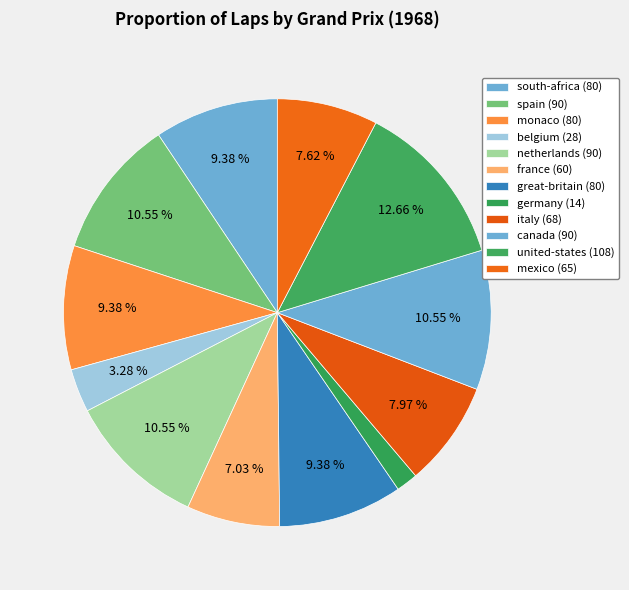

Count the number of slices in the pie.

12